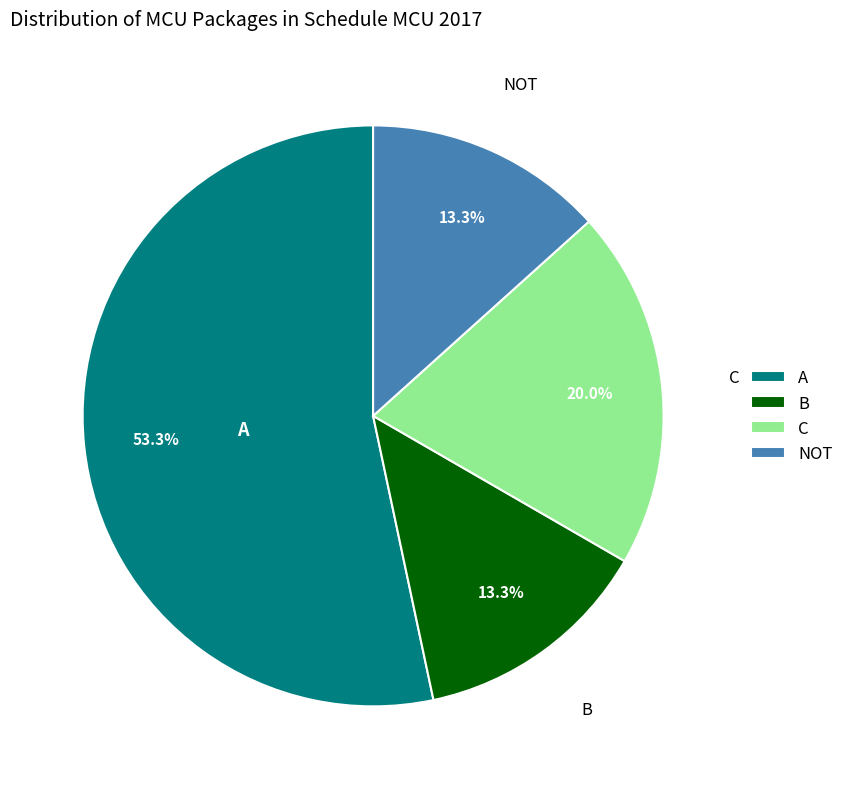

Combined, do A and C account for over 50%?

Yes